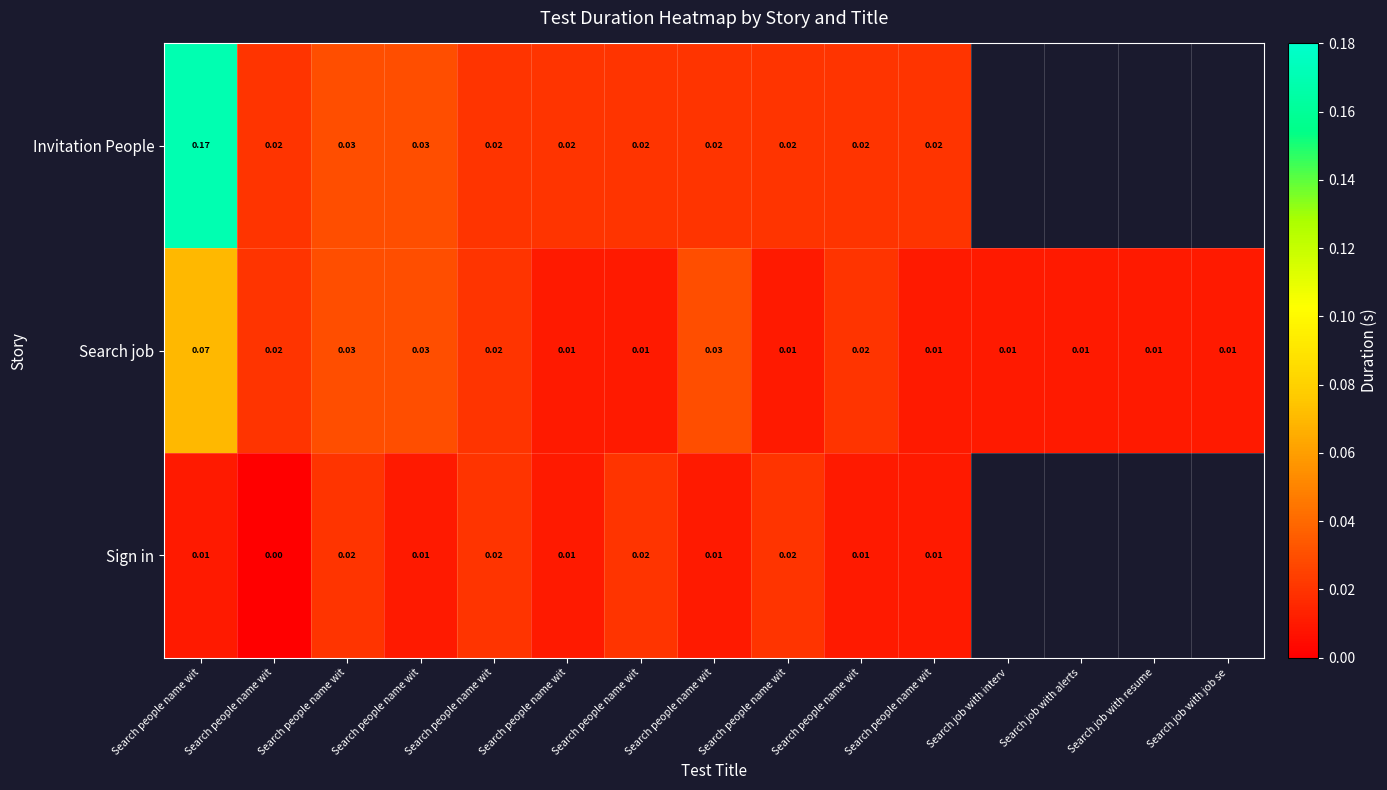

Which series has the largest range (max minus min)?

Invitation People